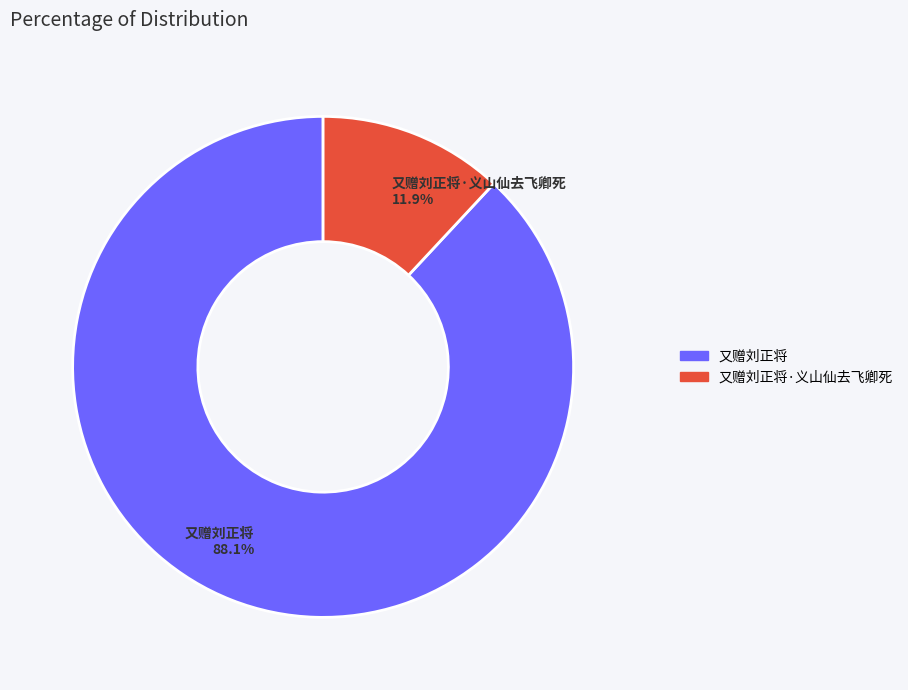

Combined, what portion of the pie is 又赠刘正将·义山仙去飞卿死 11.9% and 又赠刘正将 88.1%?

100.0%